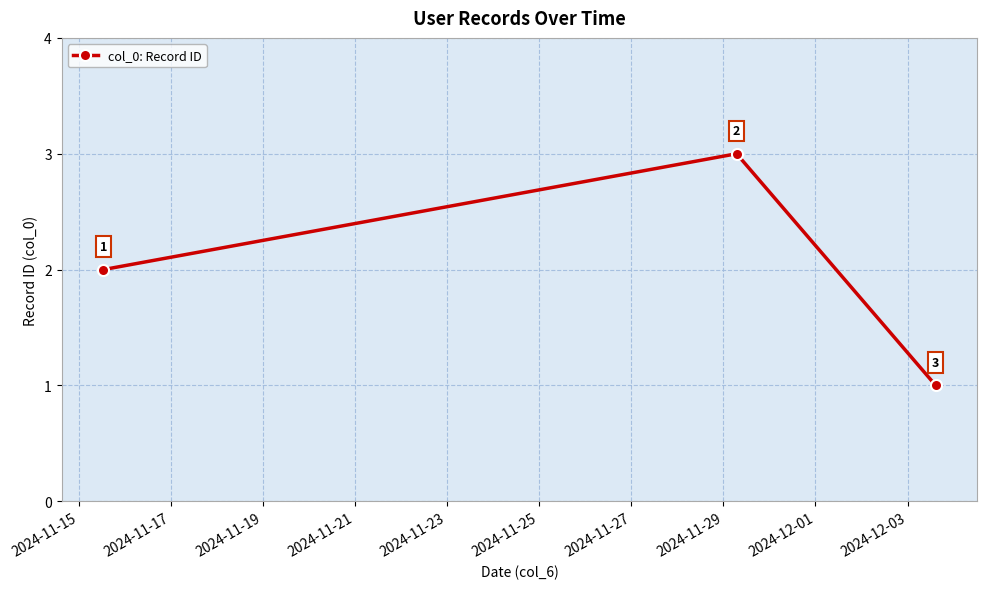

What is the value of the 3rd point from the left?

1